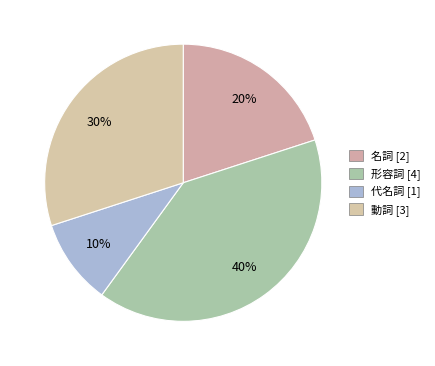

Count the number of slices in the pie.

4